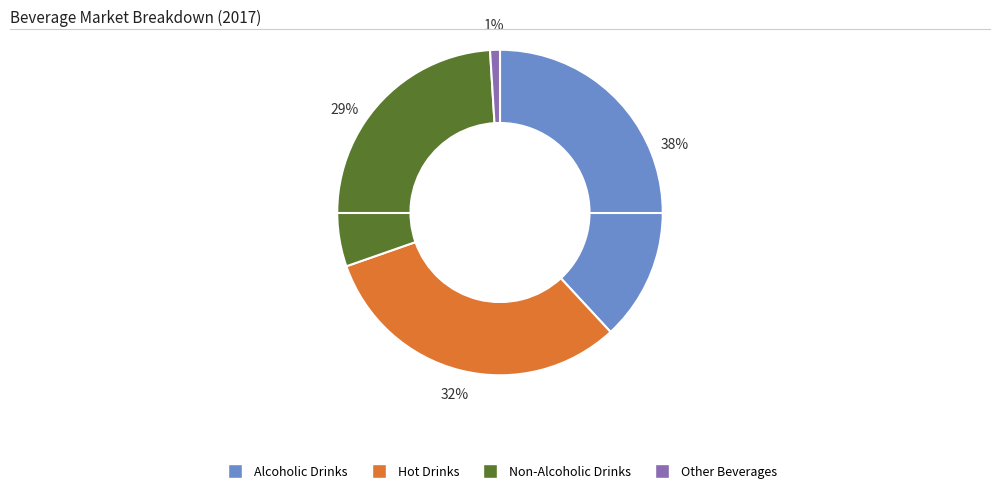

Is there a majority slice in this chart?

No